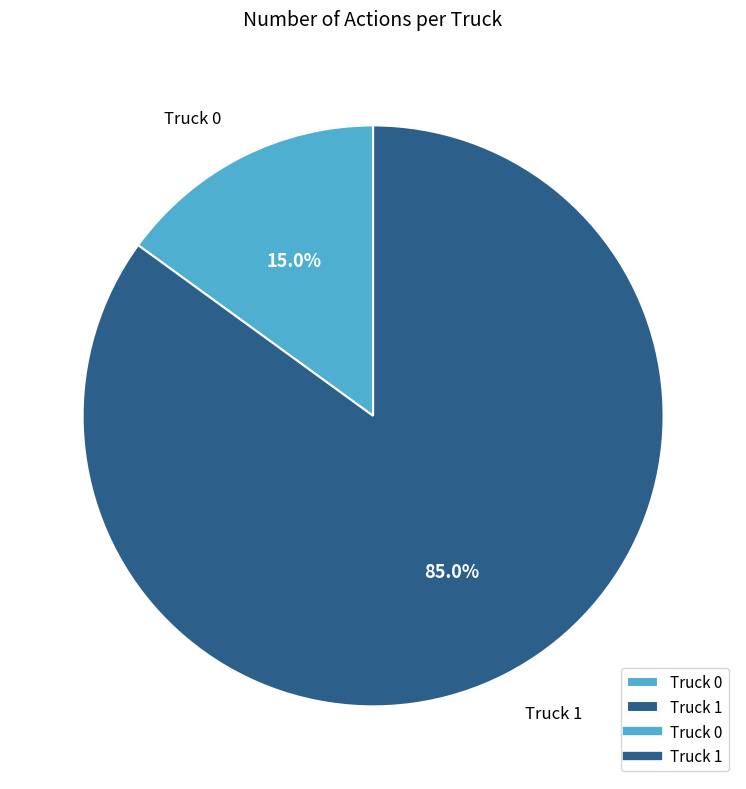

What portion of the pie excludes Truck 1?

15.0%